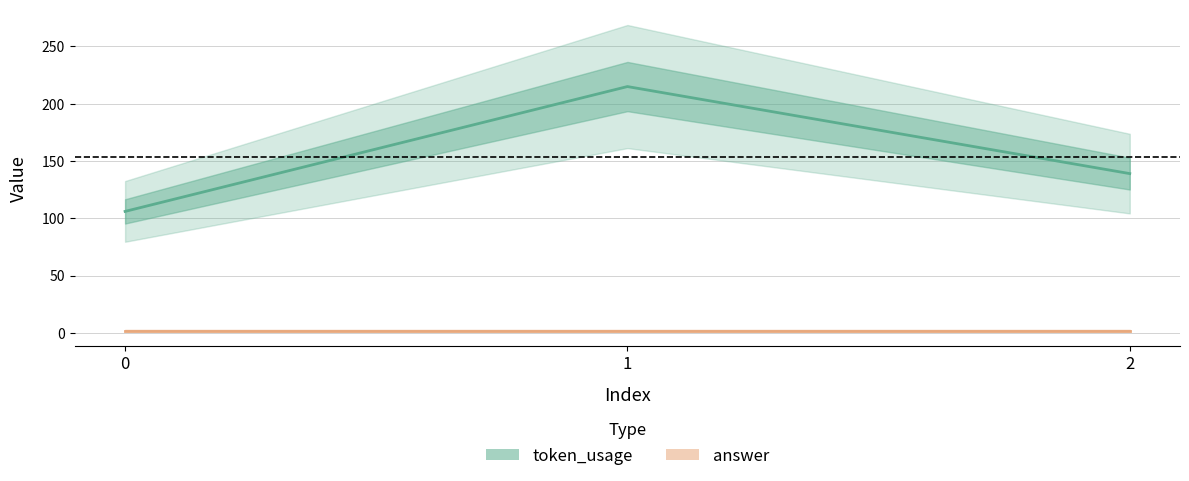

List the labels in order of answer value, smallest first.

0, 1, 2